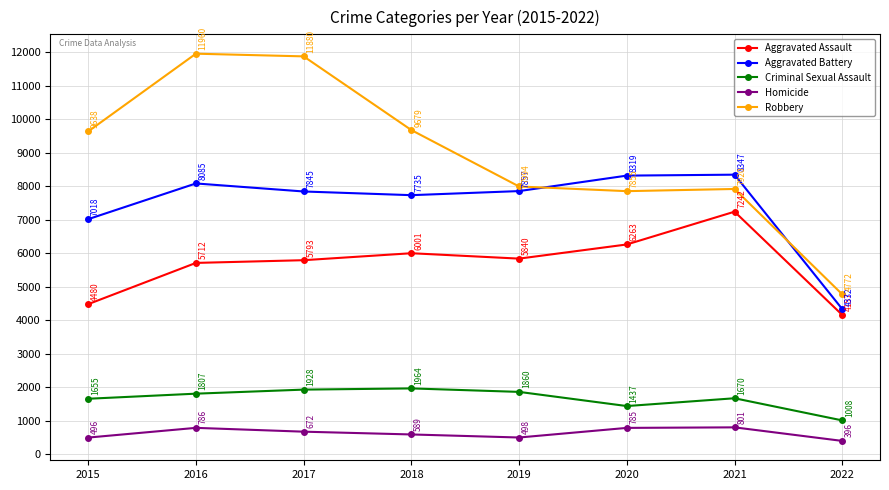

What is the difference between the Homicide values at 2015 and 2021?

305